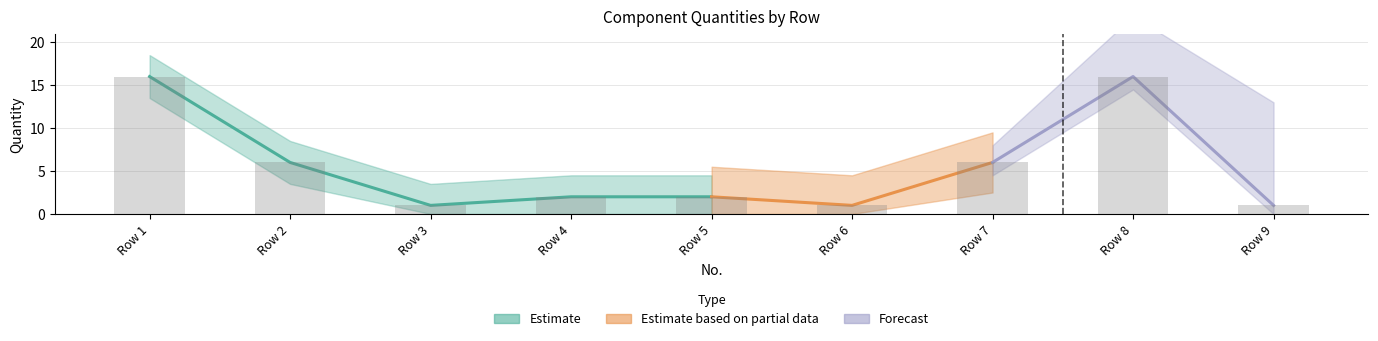

List the labels in order of value, largest first.

Row 1, Row 8, Row 2, Row 7, Row 4, Row 5, Row 3, Row 6, Row 9